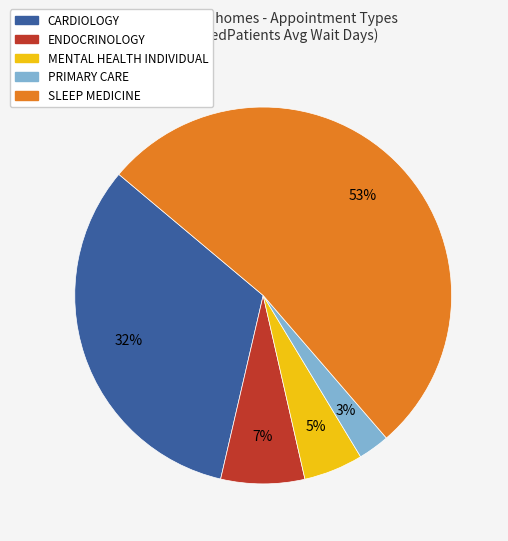

What percentage is the PRIMARY CARE slice, to the nearest percent?

3%